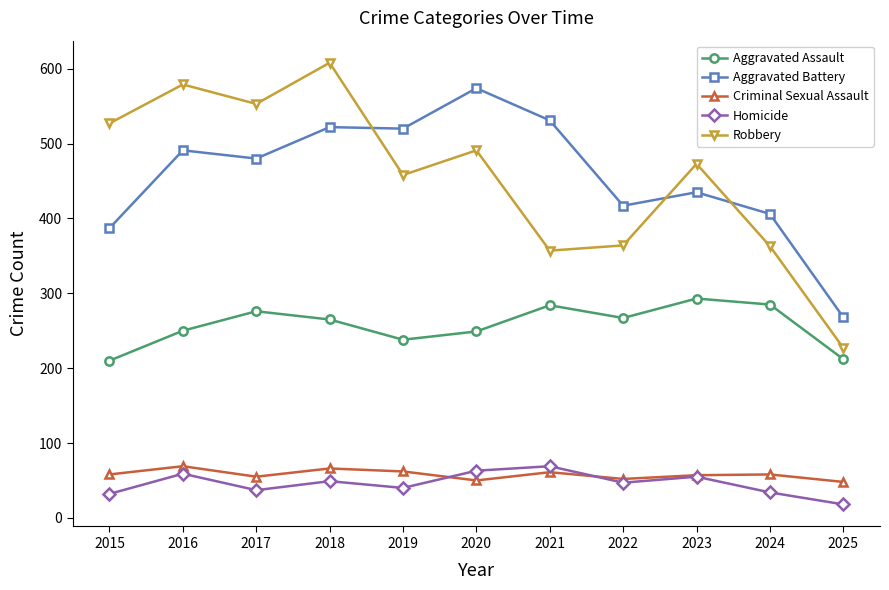

True or false: Robbery and Criminal Sexual Assault intersect in this chart.

False